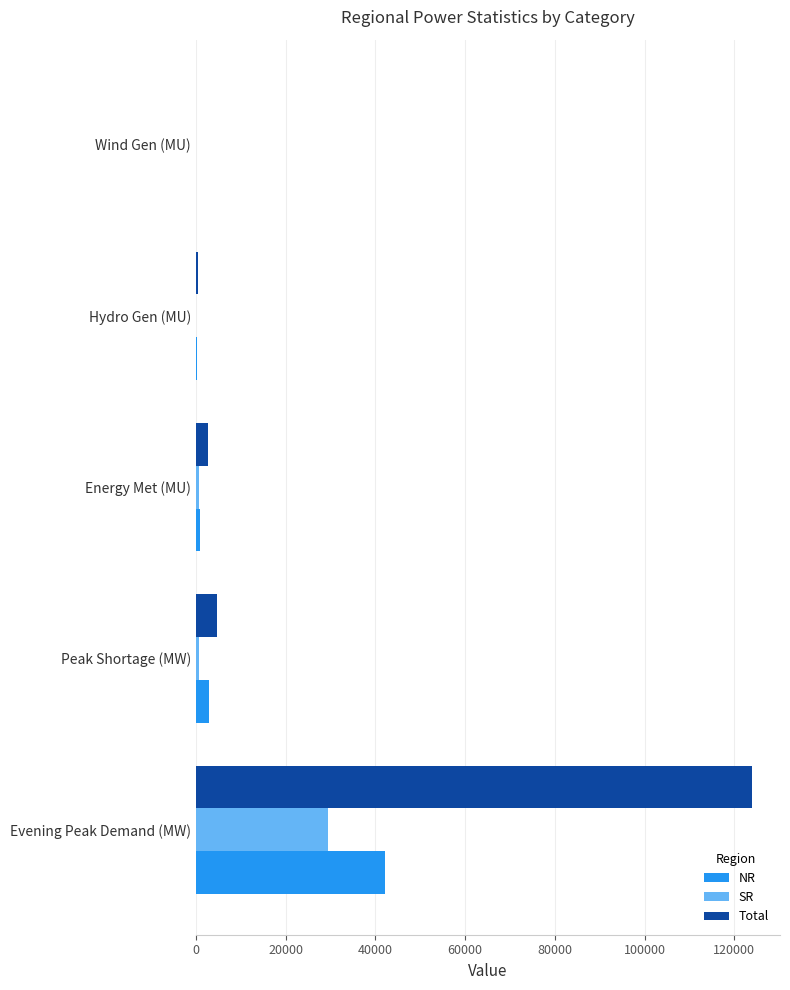

Between Evening Peak Demand (MW) and Wind Gen (MU), which series saw the biggest shift?

Total